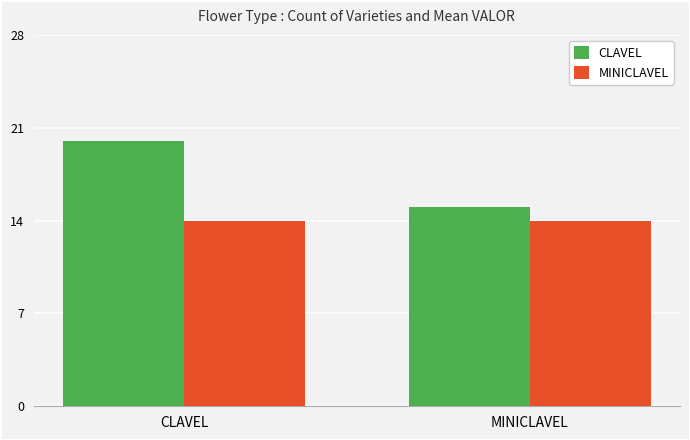

Is it true that CLAVEL equals 15 at MINICLAVEL?

True